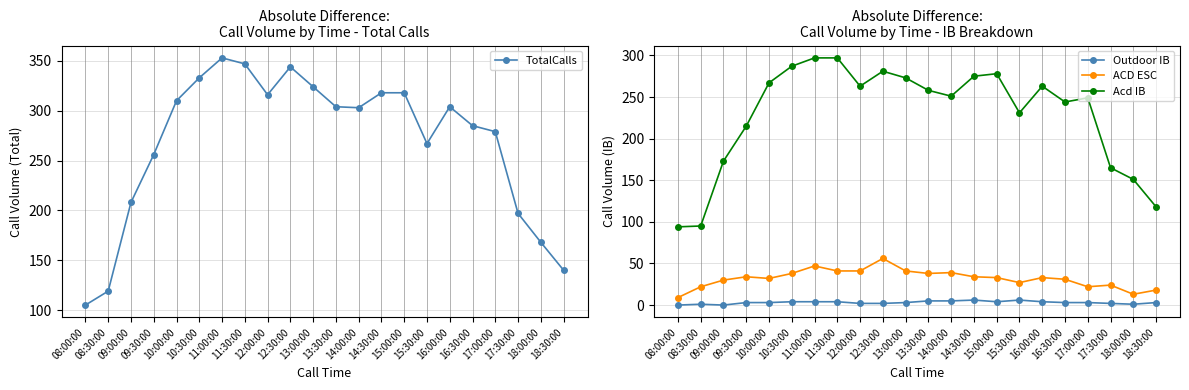

True or false: Outdoor IB has more than 1 interior local peaks.

True